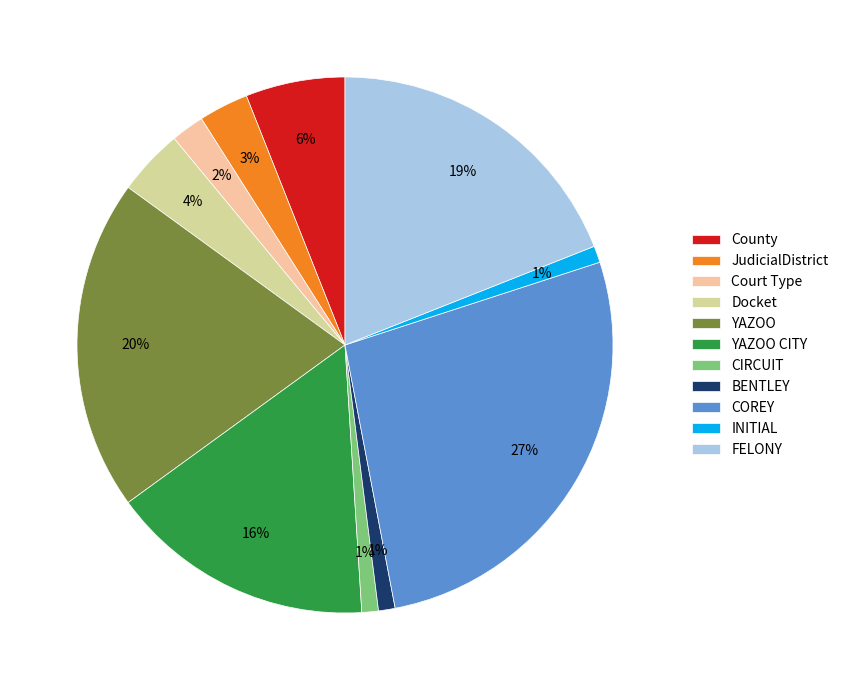

True or false: FELONY accounts for 33% of the total.

False